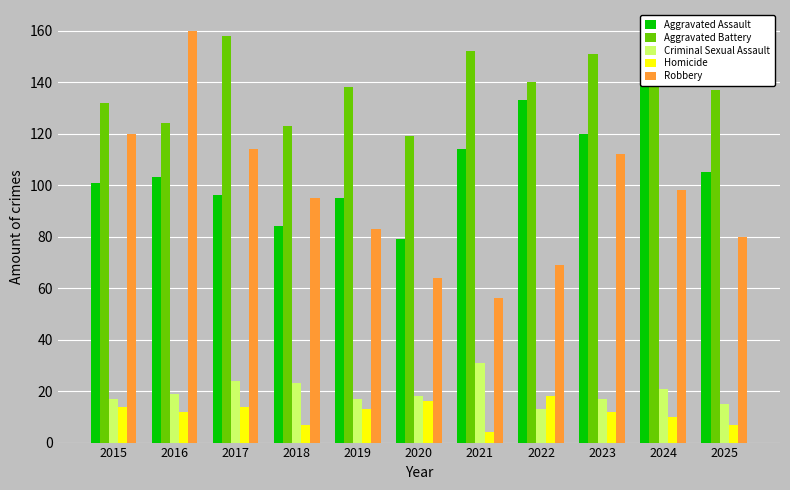

What is the sum of all Criminal Sexual Assault values?

215